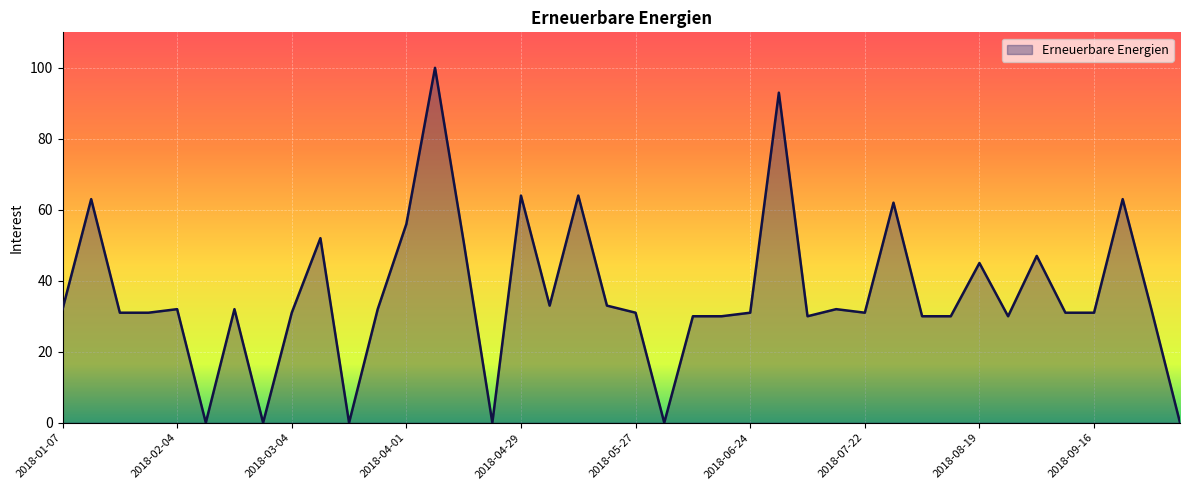

How many values are below 32?

20